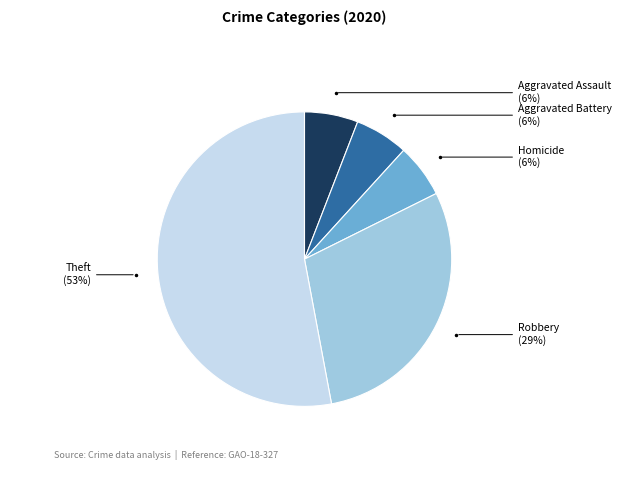

Is there any slice that represents more than half of the pie?

Yes